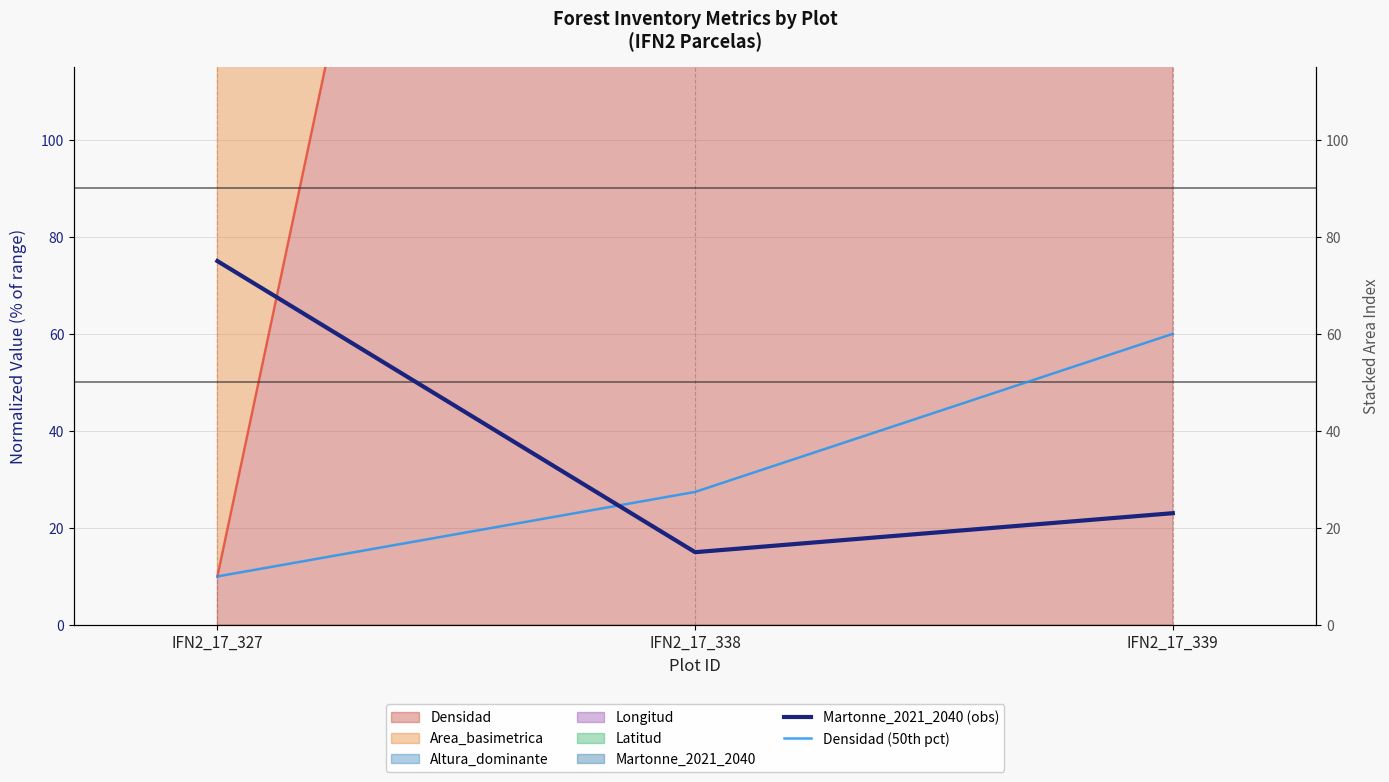

What is the approximate value of Densidad (50th pct) at IFN2_17_327?

10.0